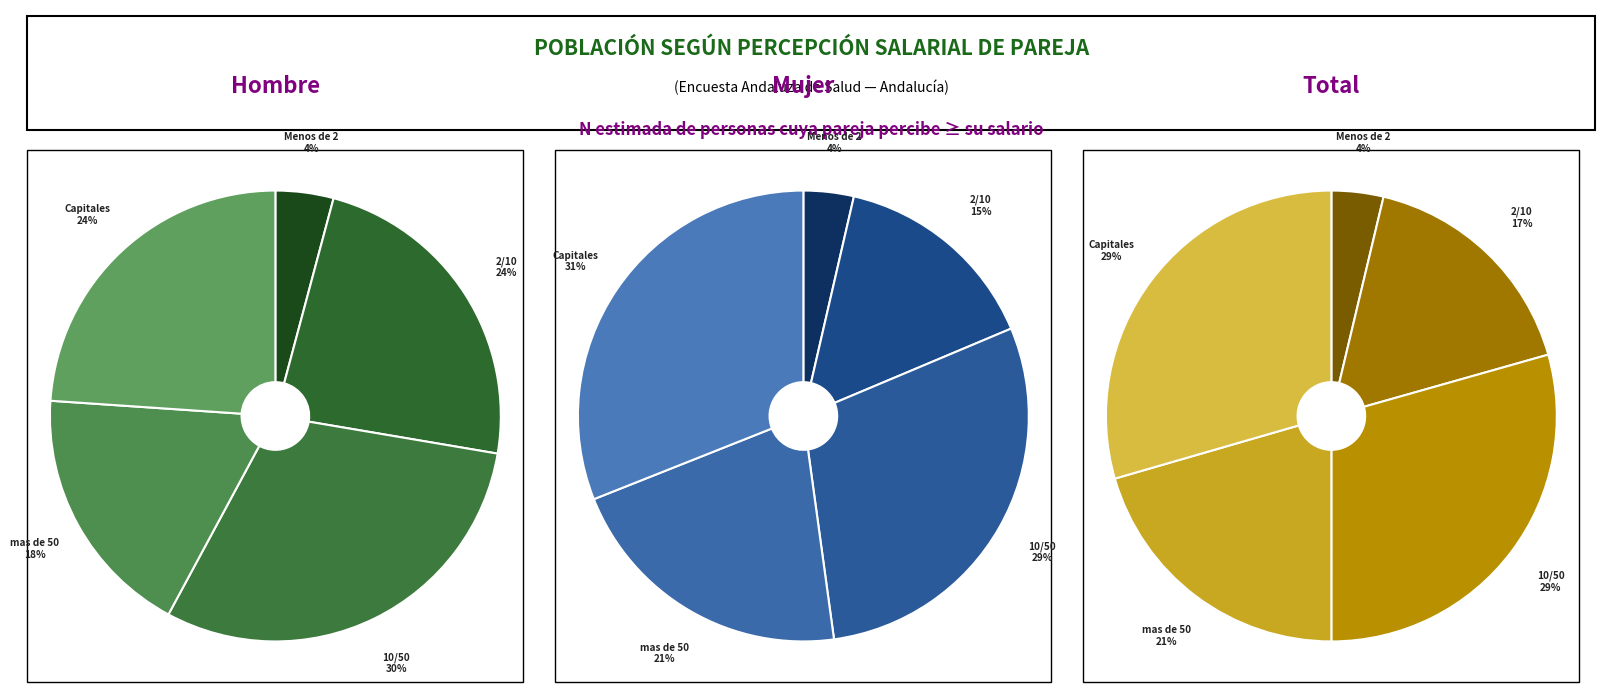

To the nearest percent, what is the average slice percentage?

20%